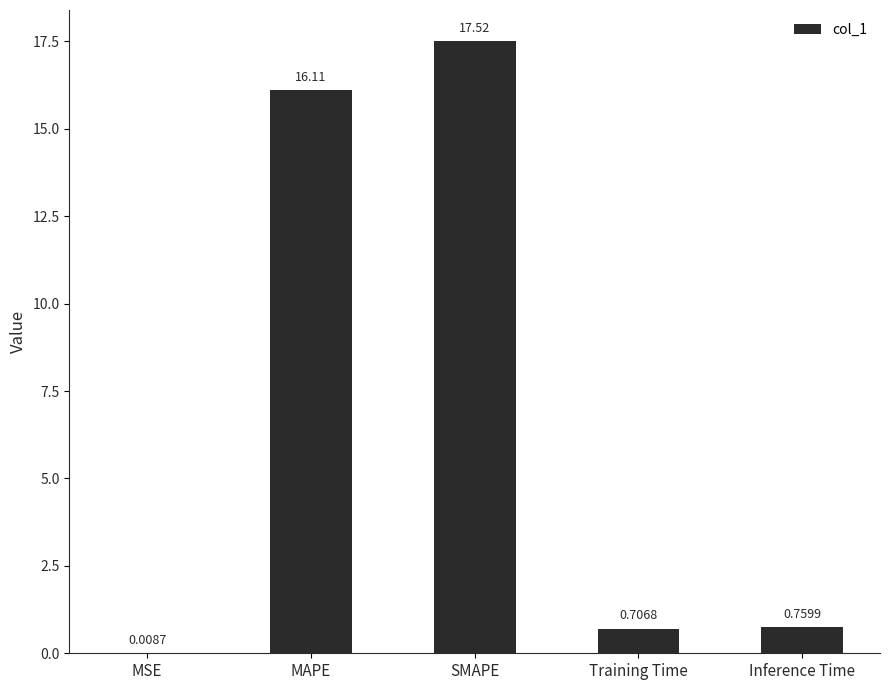

Where is the data nearest to the value 8?

Inference Time